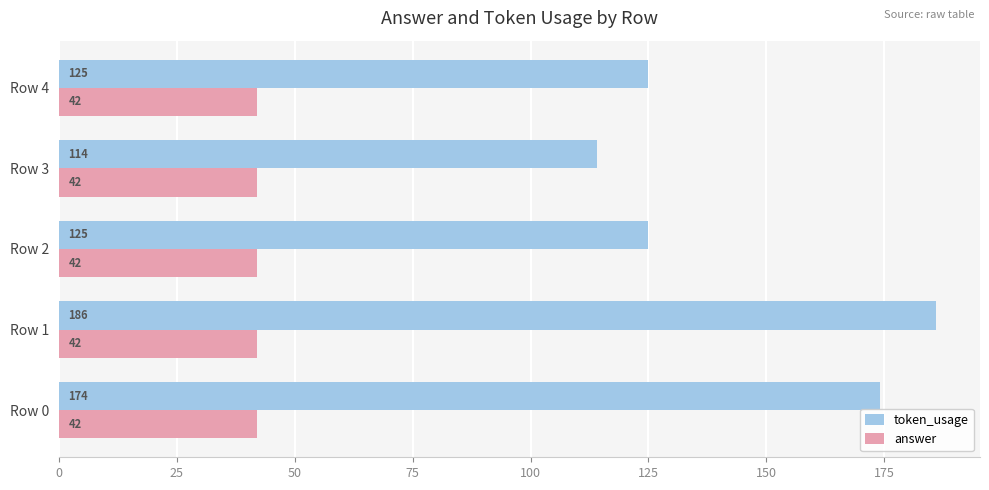

Rank the series by their maximum value, from lowest to highest.

answer, token_usage